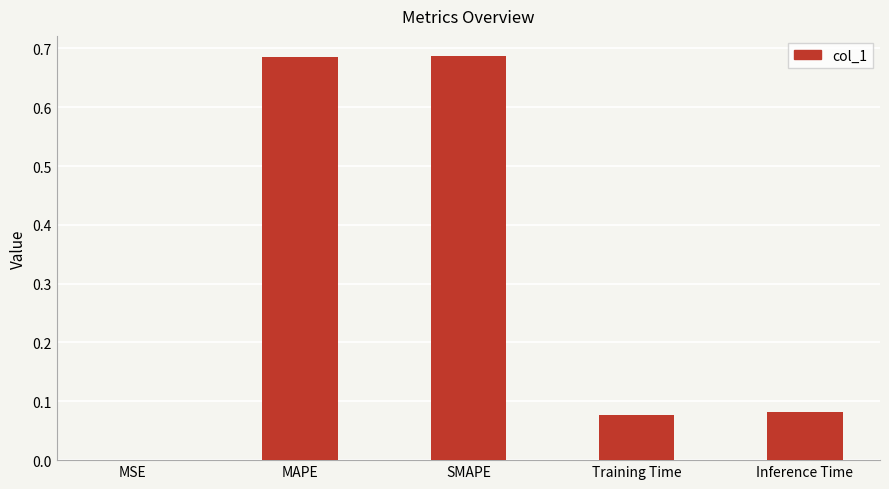

What is the change in value from SMAPE to Inference Time?

-0.6